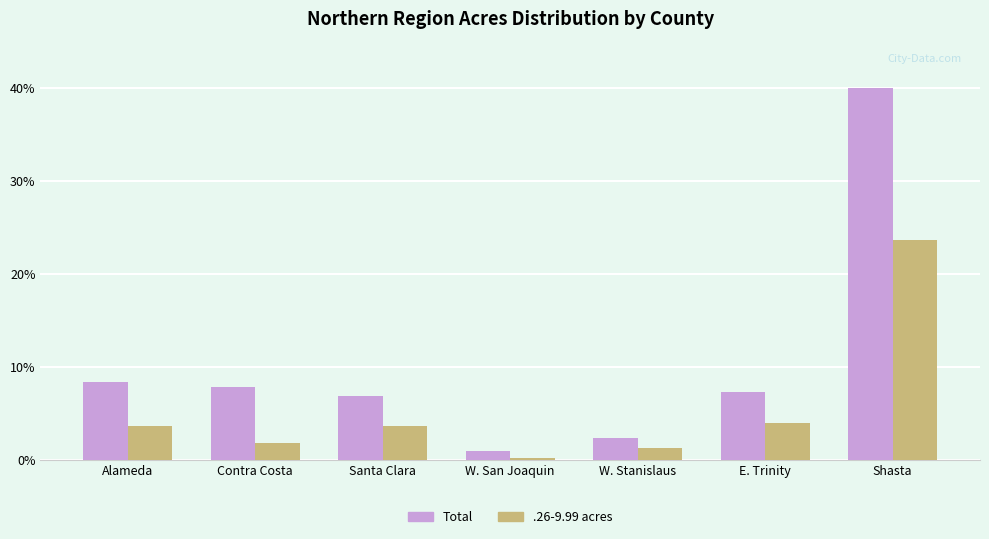

Where does the Total series first go above 7?

Alameda